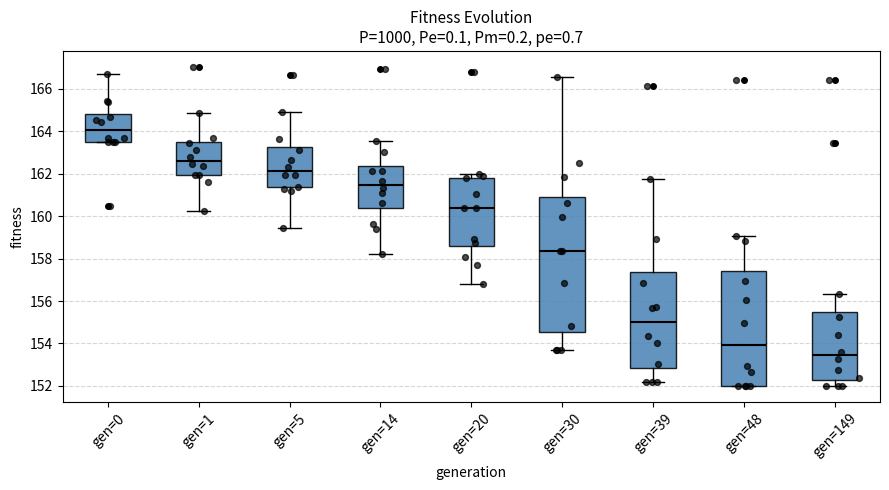

Which box's median line is the lowest?

gen=149